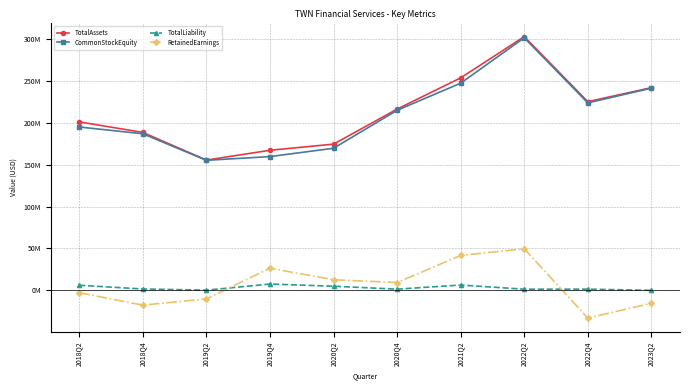

What is the sum of the RetainedEarnings values at 2021Q2 and 2022Q4?

8651516